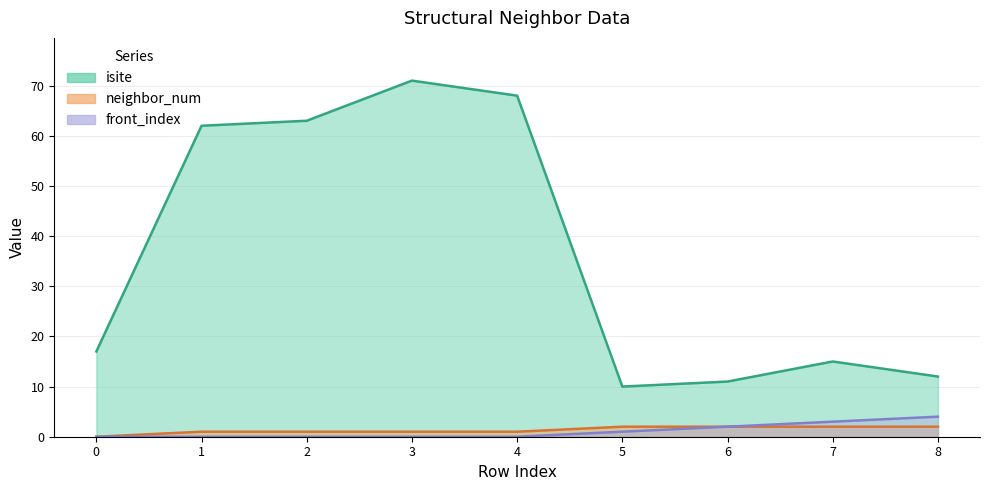

What is the maximum value shown in the chart?

71